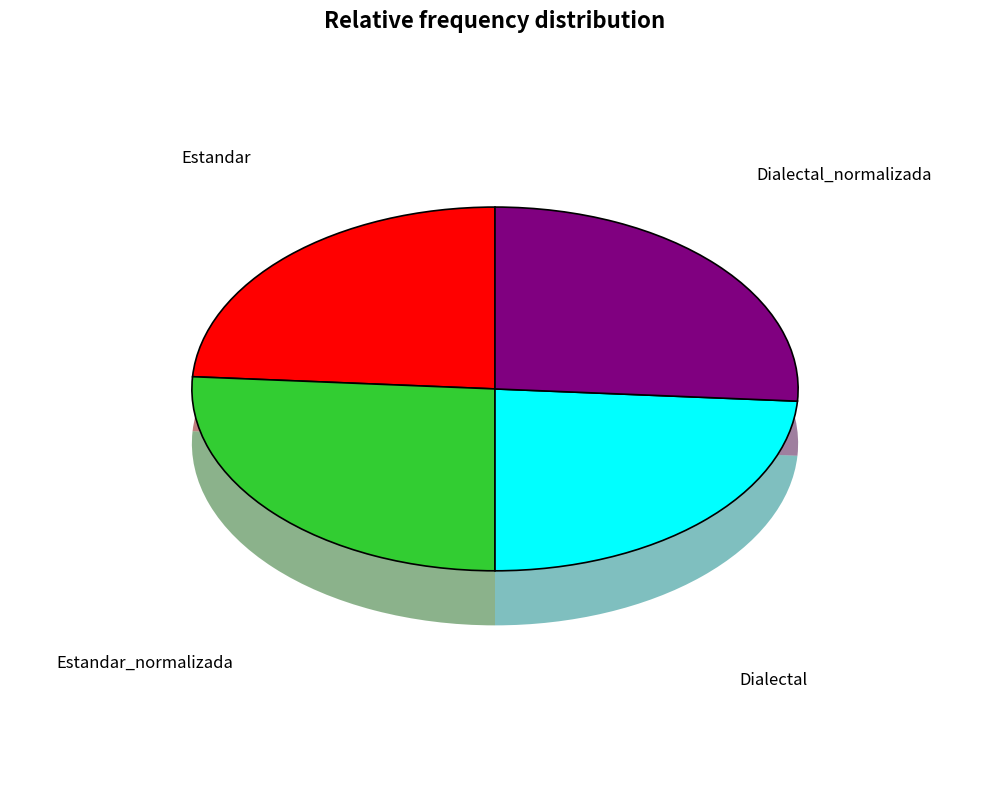

How many segments does this pie chart have?

4